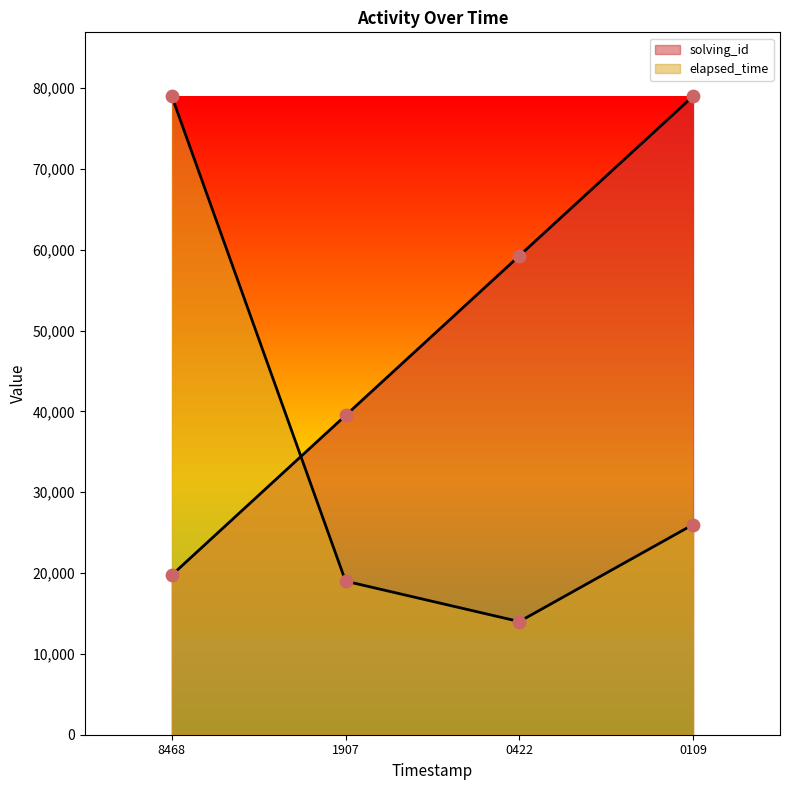

Is the value of solving_id at 0422 greater than the value of elapsed_time at 1907?

Yes